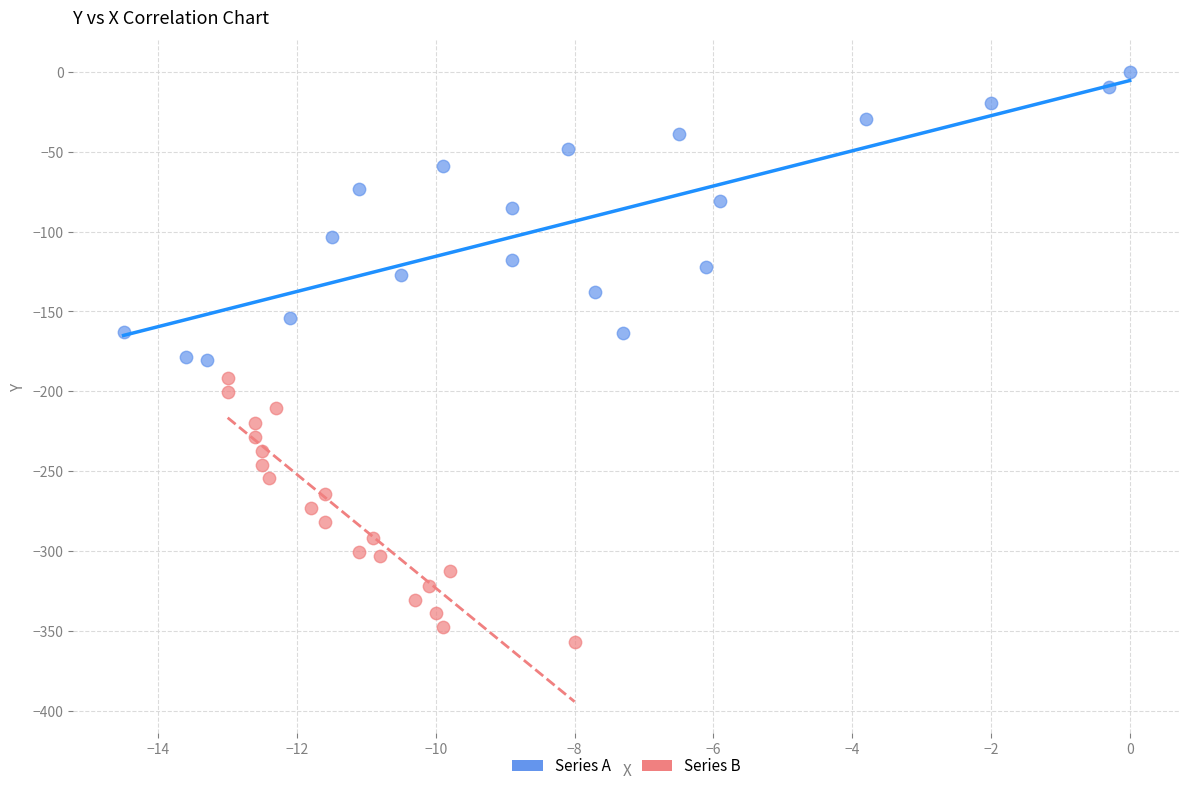

What are all the series names shown in the legend?

Series A, Series B